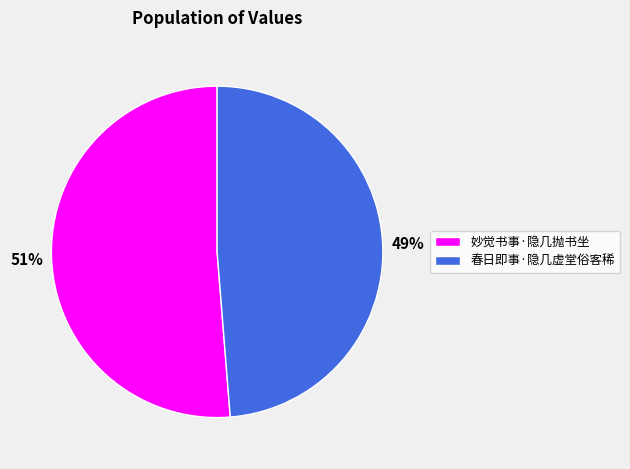

True or false: 春日即事·隐几虚堂俗客稀 accounts for 49% of the total.

True